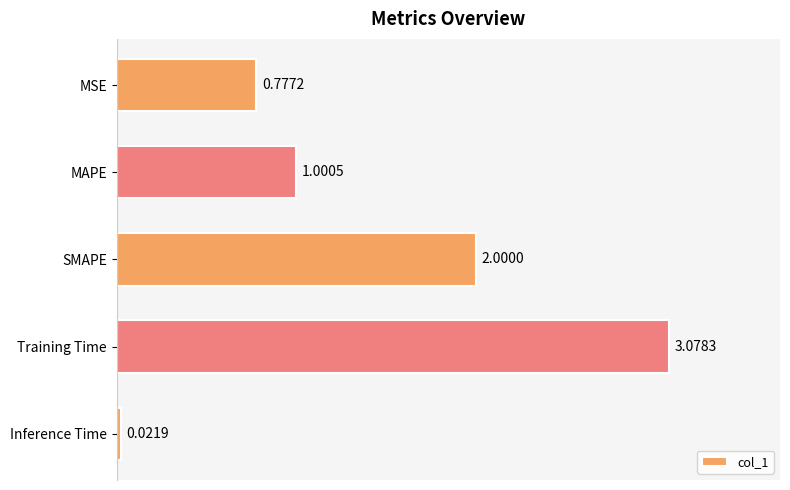

What is the label of the 5th bar from the bottom?

MSE